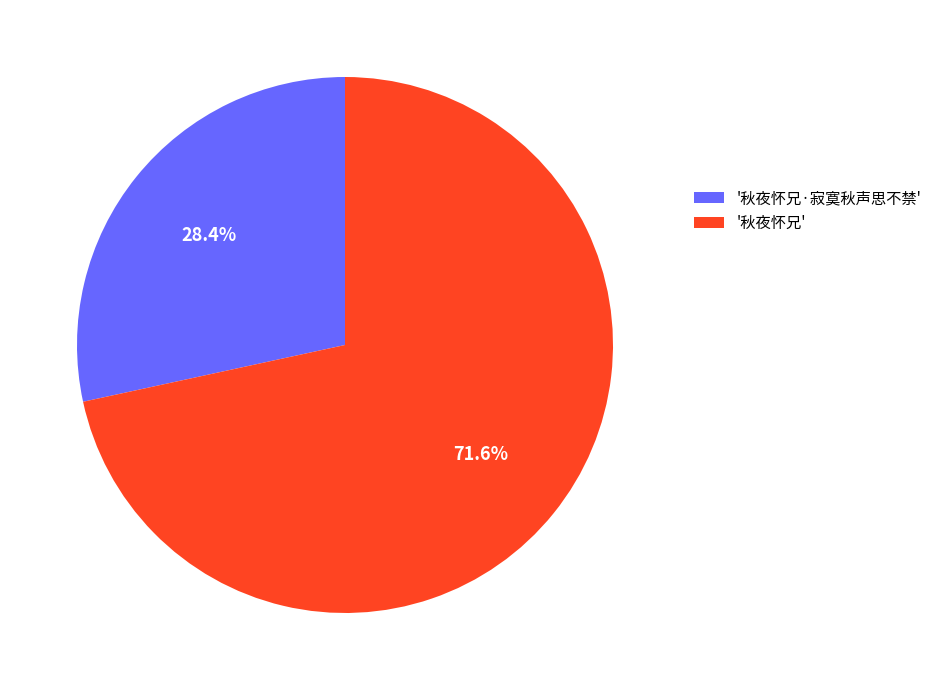

What is the total percentage of '秋夜怀兄·寂寞秋声思不禁' and '秋夜怀兄'?

100.0%